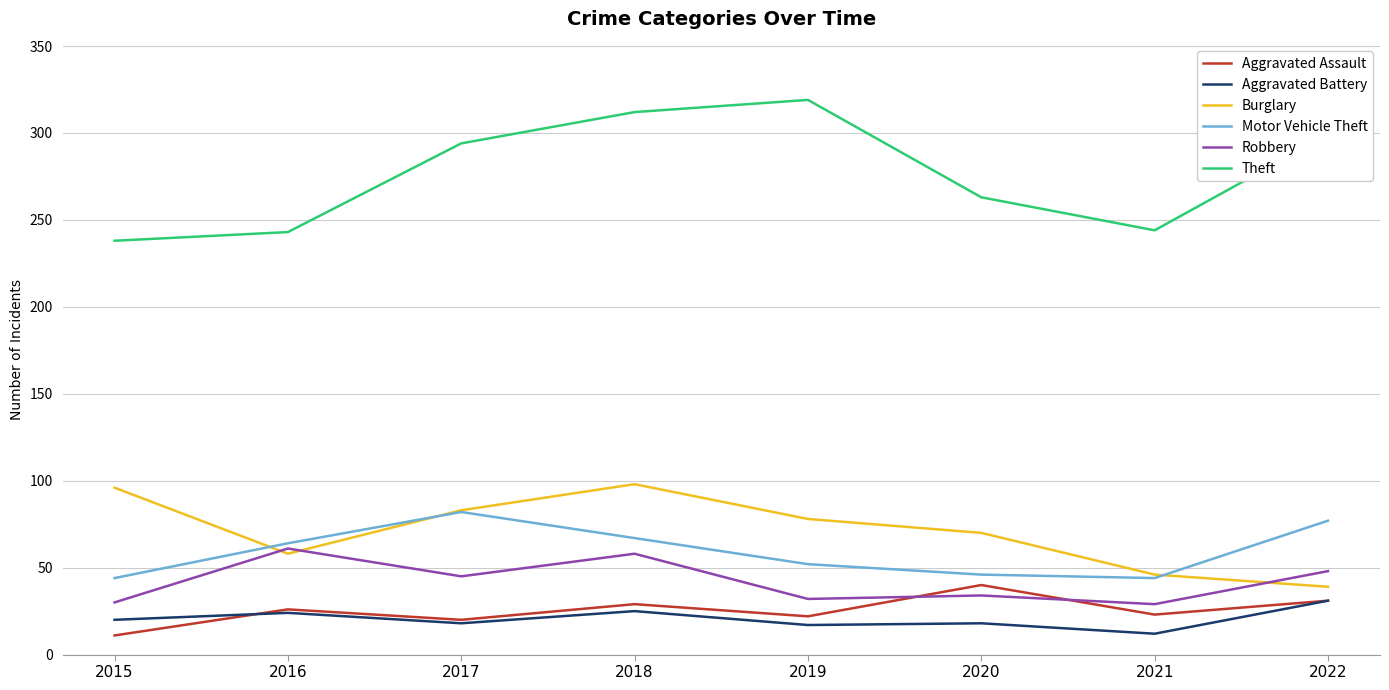

What is the minimum value for Aggravated Battery?

12